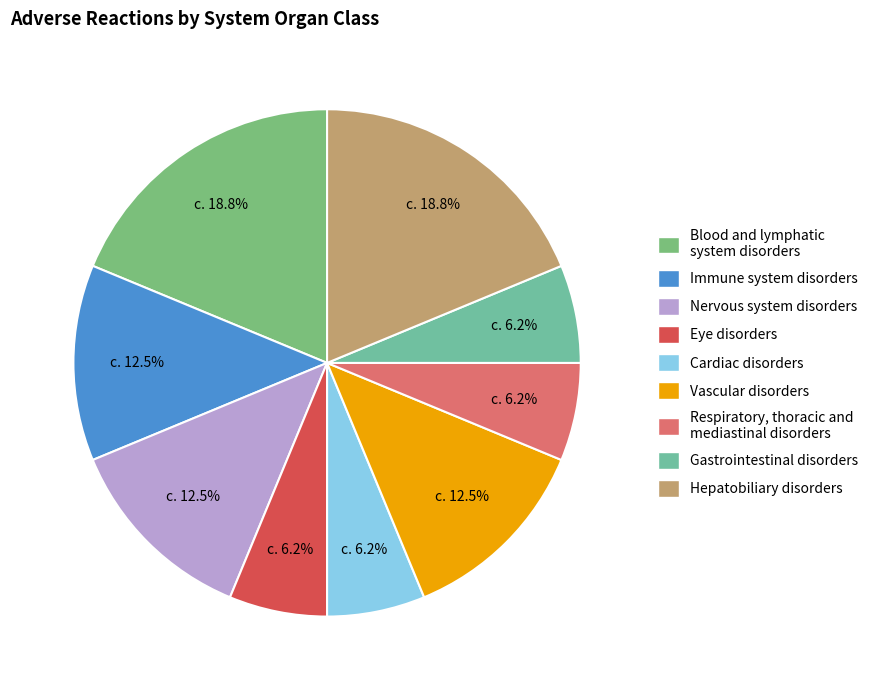

Is Gastrointestinal disorders the majority of the pie?

No